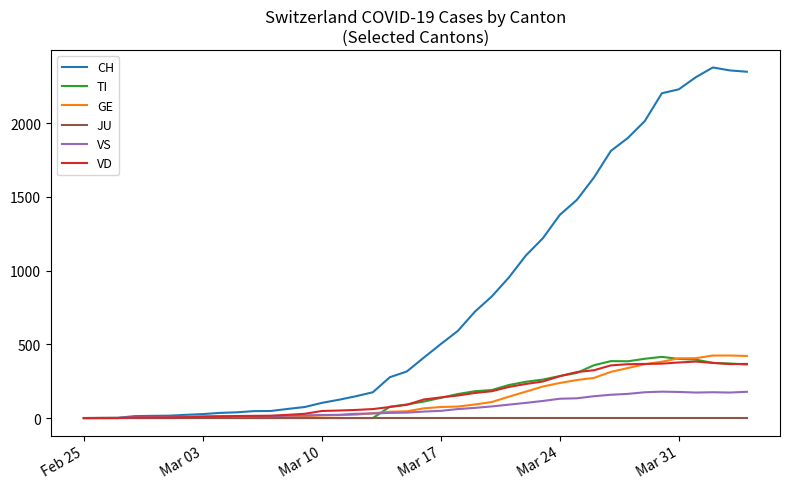

Which series has the largest total across all categories?

CH